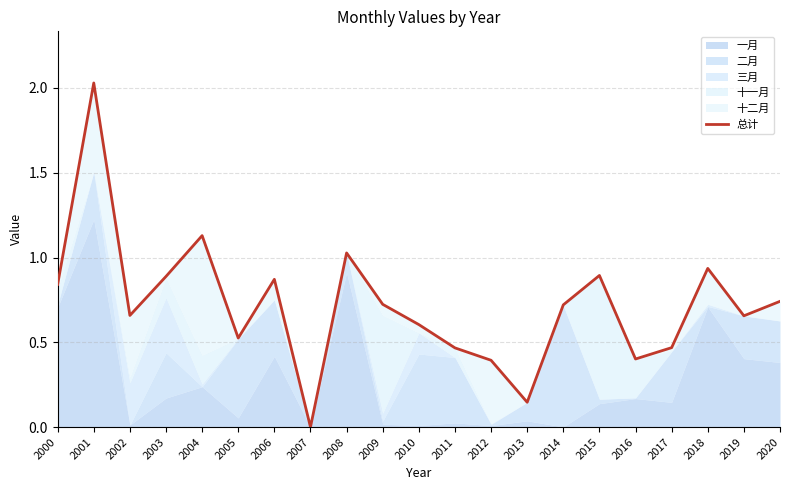

Reading left to right, transcribe all the data shown in this chart.

0.8	2.0	0.7	0.9	1.1	0.5	0.9	0.0	1.0	0.7	0.6	0.5	0.4	0.1	0.7	0.9	0.4	0.5	0.9	0.7	0.7